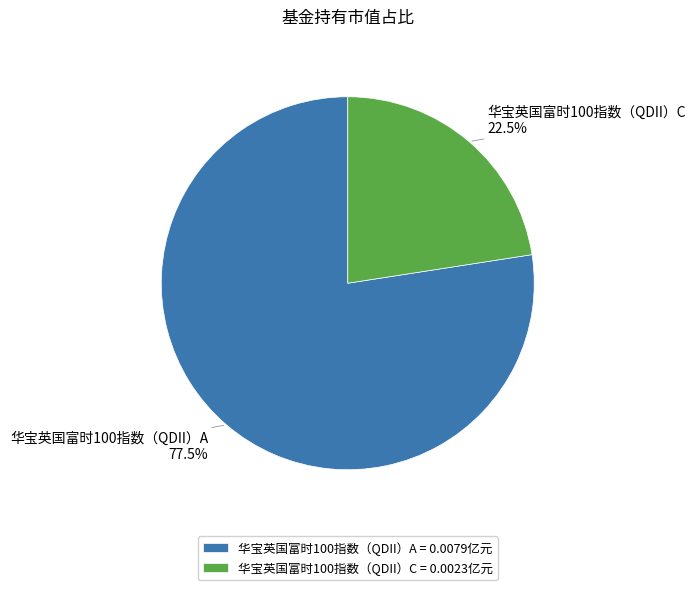

True or false: 华宝英国富时100指数（QDII）A accounts for 71% of the total.

False